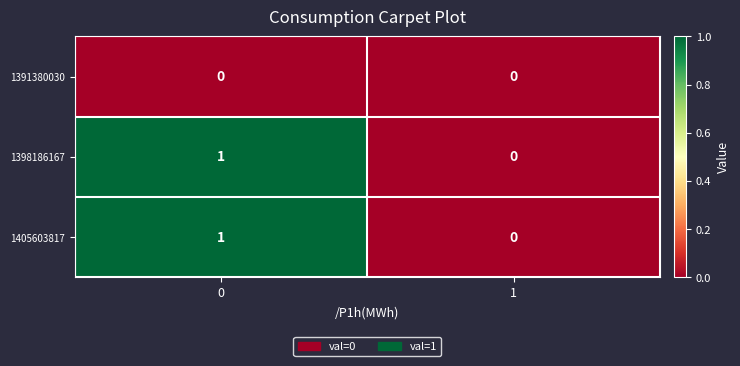

How many data points in 1405603817 are less than 1?

1